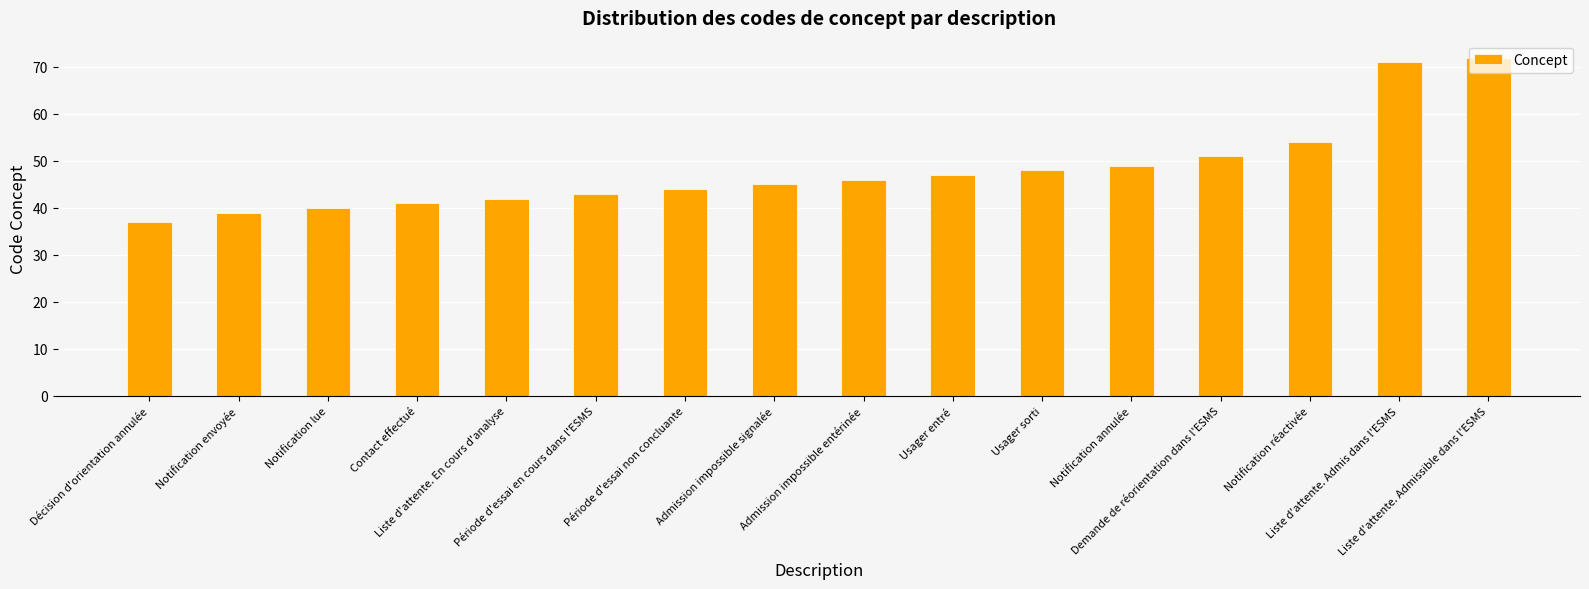

What is the label of the 10th bar from the left?

Usager entré